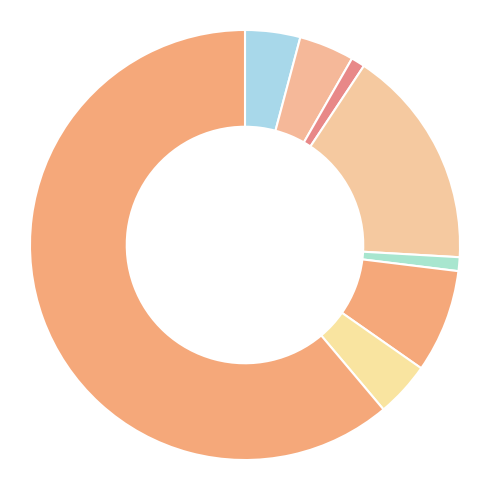

How many slices are in this pie chart?

8